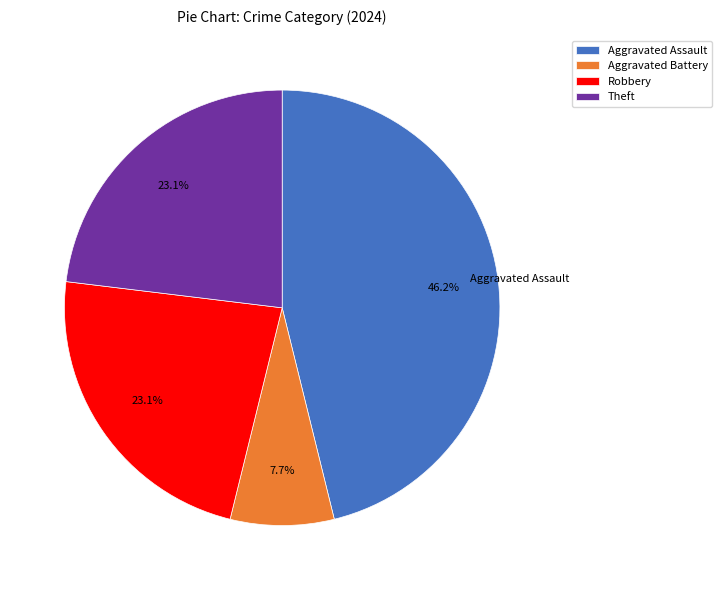

To the nearest percent, what portion does Aggravated Assault represent?

46%